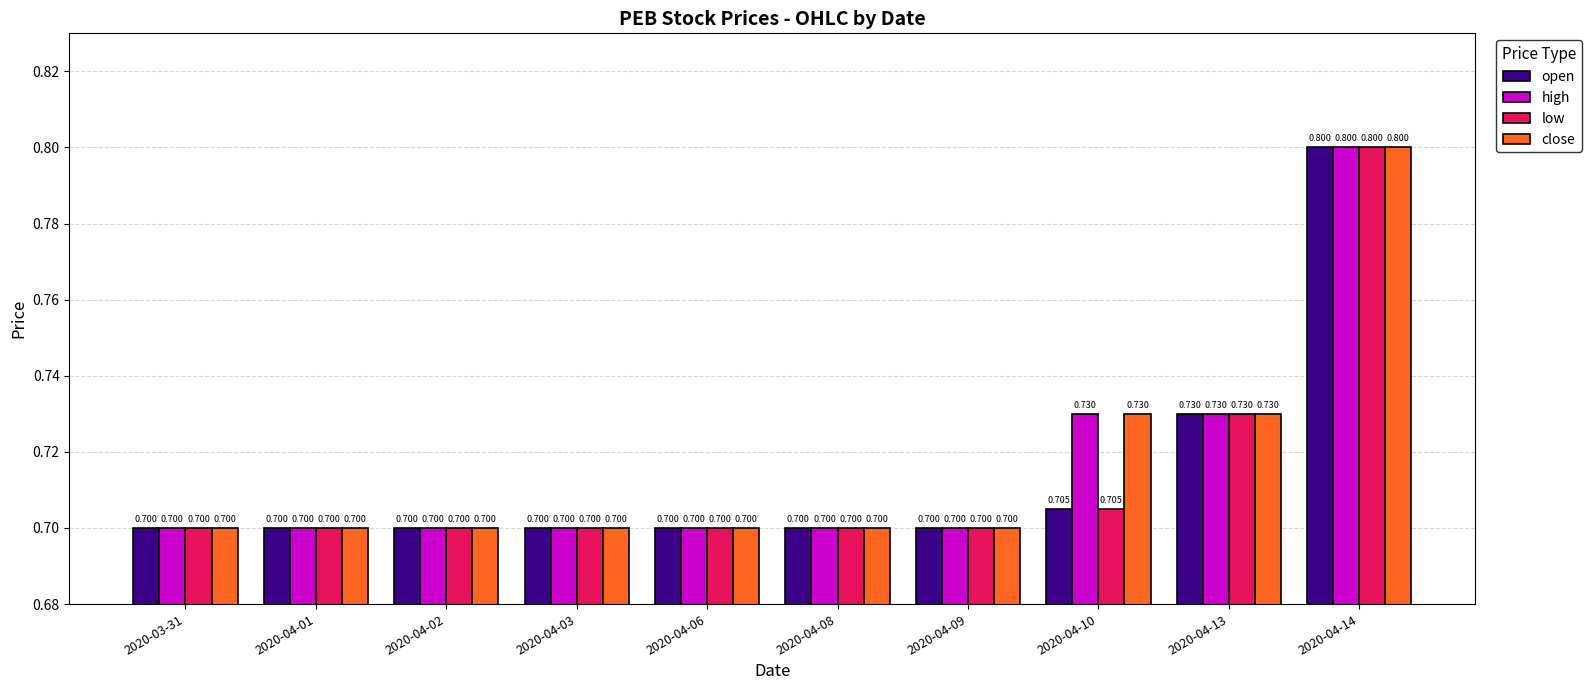

Which has a higher value, 2020-04-10 or 2020-04-03?

2020-04-10